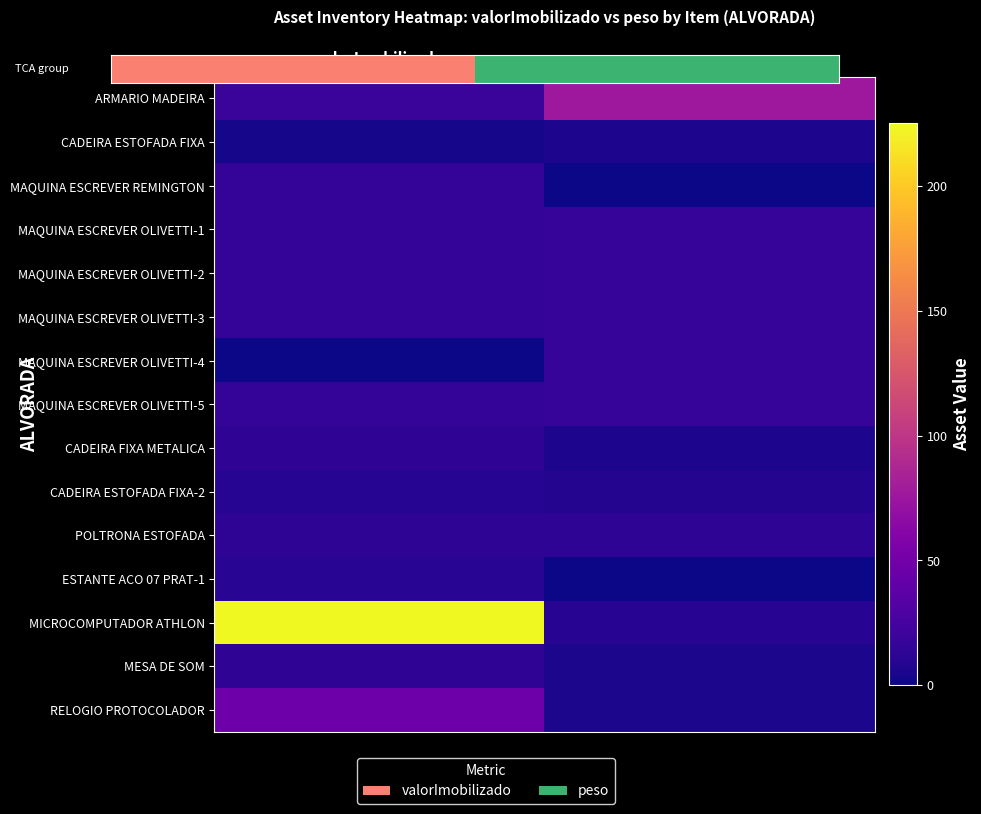

At valorImobilizado, list the series in order from largest to smallest.

MICROCOMPUTADOR ATHLON, RELOGIO PROTOCOLADOR, ARMARIO MADEIRA, MAQUINA ESCREVER REMINGTON, MAQUINA ESCREVER OLIVETTI-1, MAQUINA ESCREVER OLIVETTI-2, MAQUINA ESCREVER OLIVETTI-3, MAQUINA ESCREVER OLIVETTI-5, MESA DE SOM, CADEIRA FIXA METALICA, POLTRONA ESTOFADA, ESTANTE ACO 07 PRAT-1, CADEIRA ESTOFADA FIXA-2, CADEIRA ESTOFADA FIXA, MAQUINA ESCREVER OLIVETTI-4